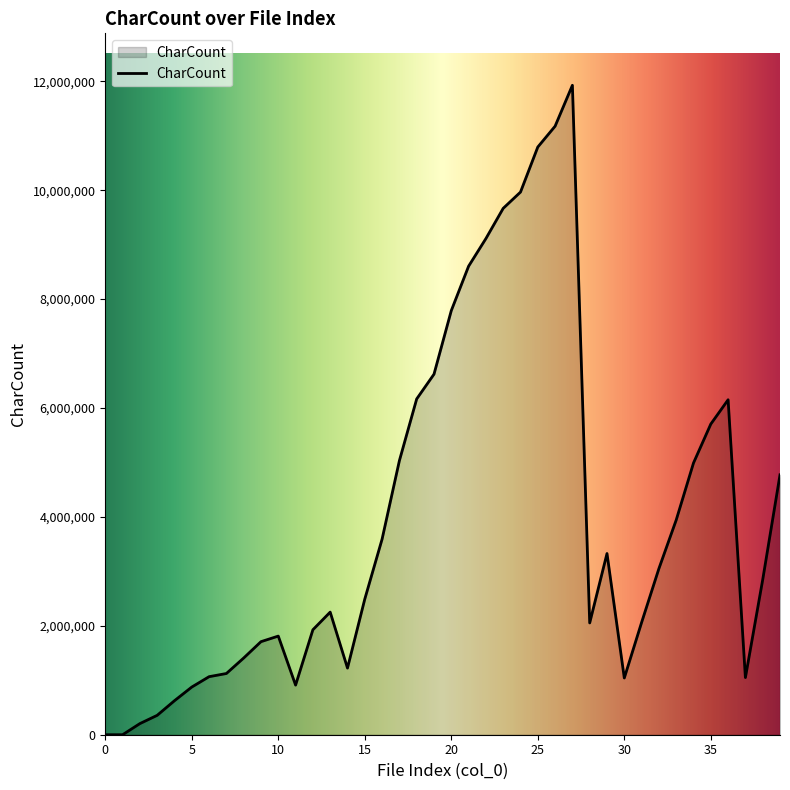

What is the greatest value displayed?

11925795